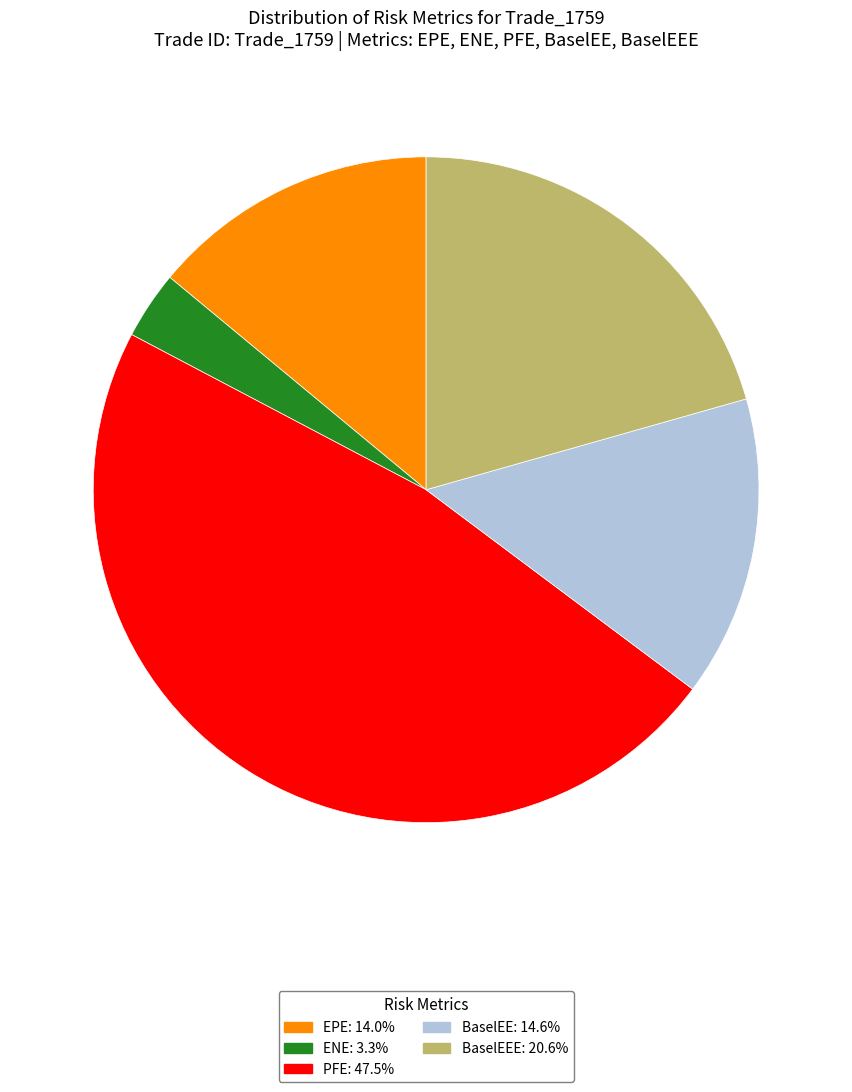

Is there any slice that represents more than half of the pie?

No